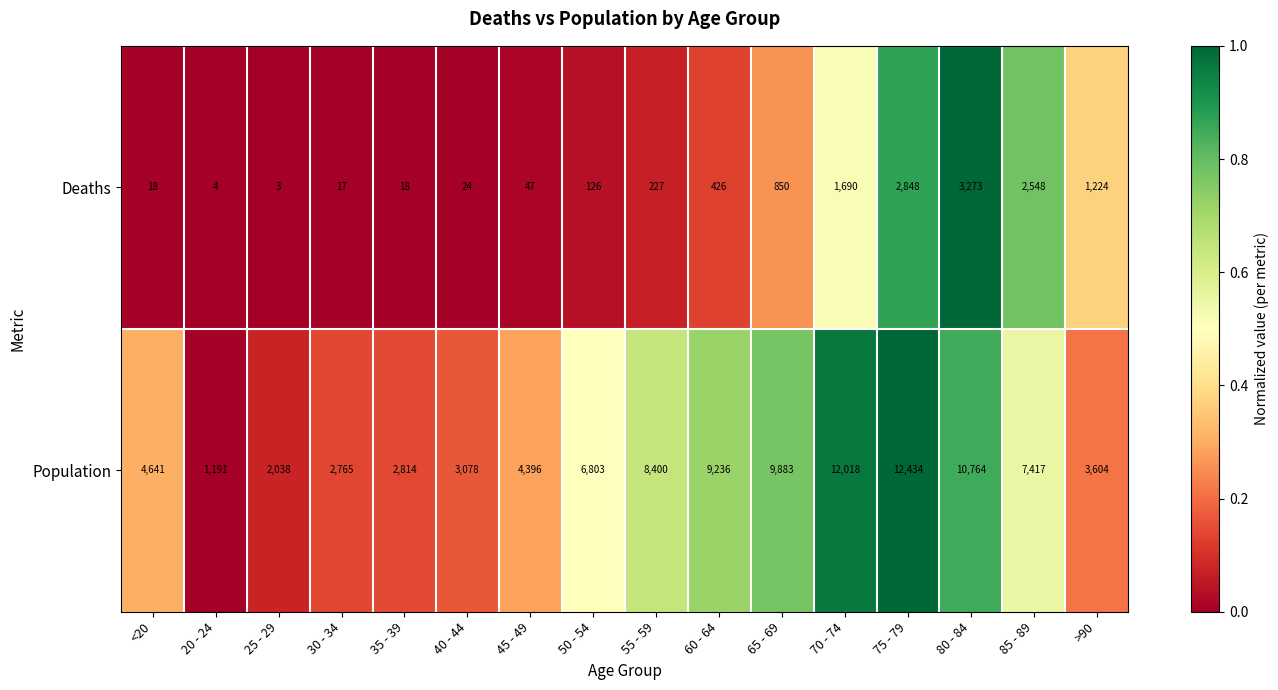

What is the spread (max minus min) of values at >90?

2380